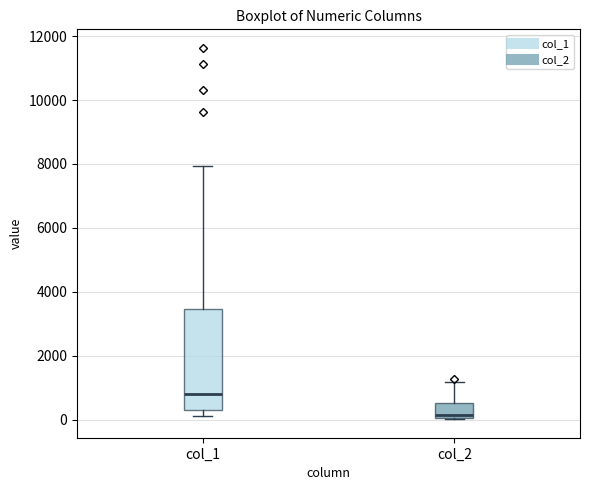

Which box has the highest median line?

col_1